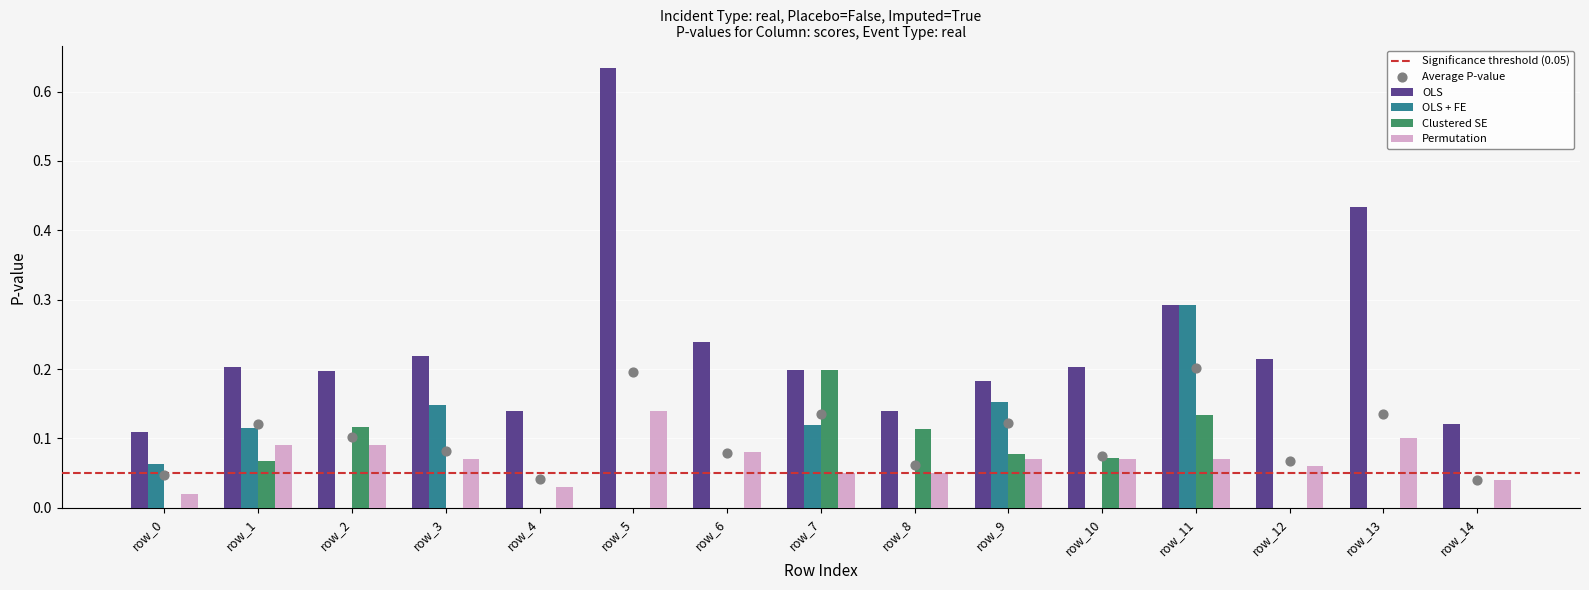

Which series has the largest total across all categories?

OLS